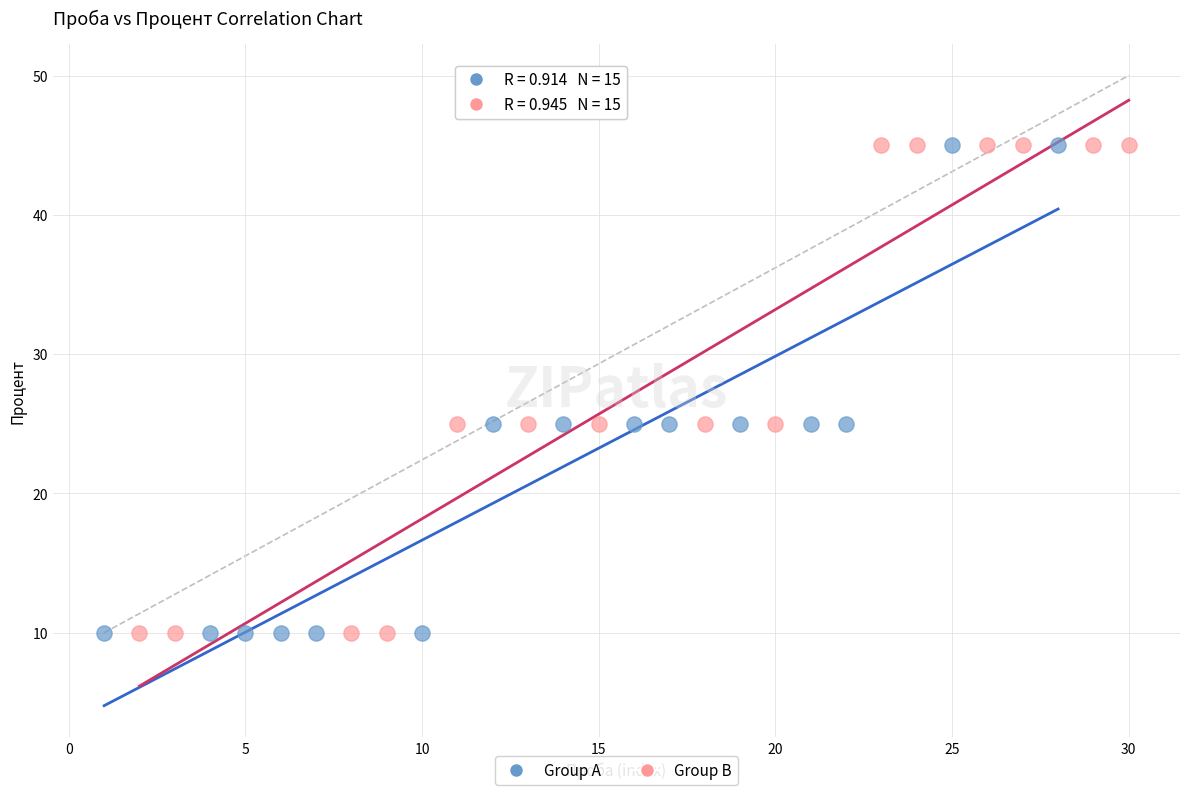

What are all the series names shown in the legend?

Group A, Group B